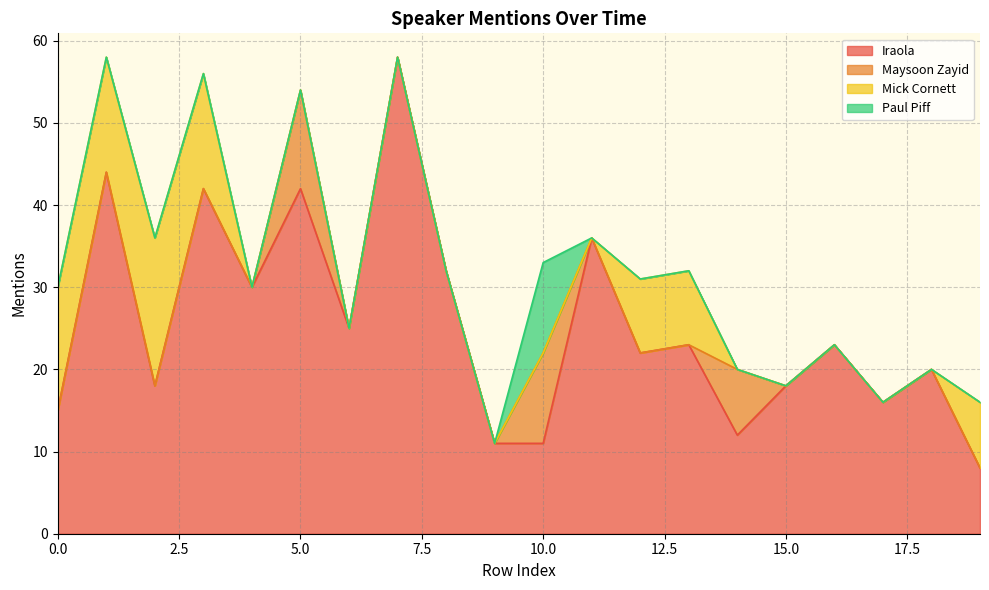

The value of Mick Cornett at 15 is 0. True or false?

True